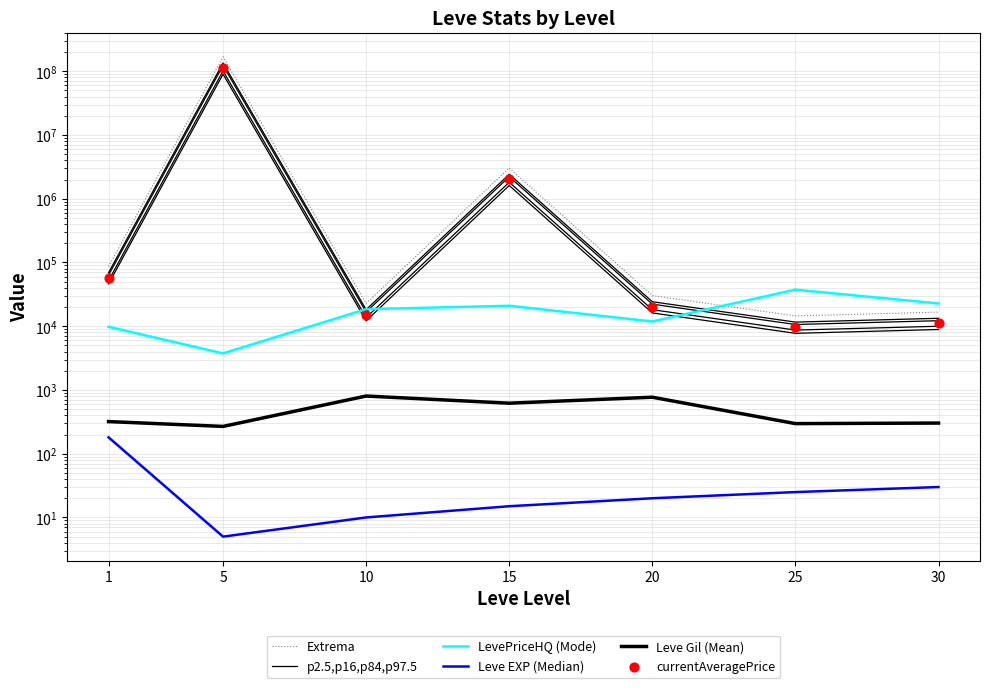

Which series has the largest total across all categories?

Extrema